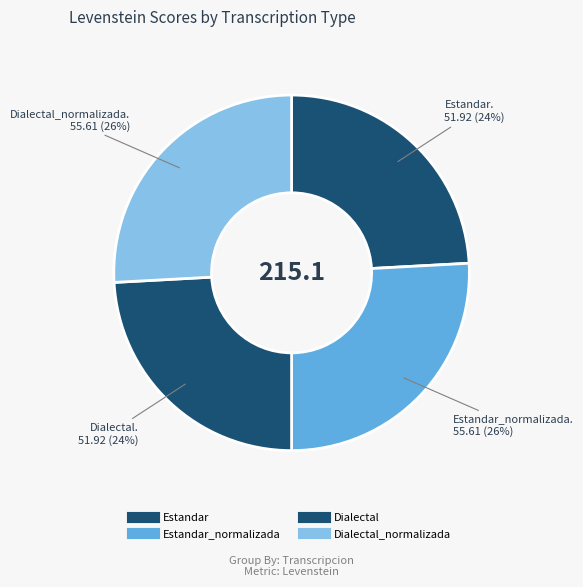

How many segments does this pie chart have?

4